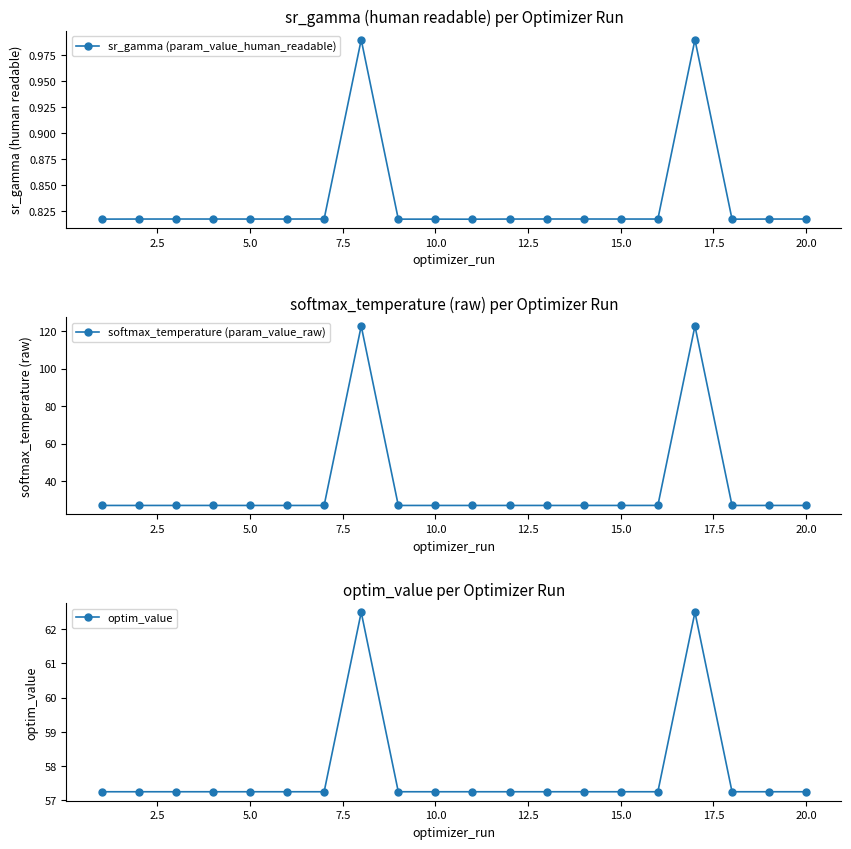

What is the highest value of the softmax_temperature (param_value_raw) series?

122.7